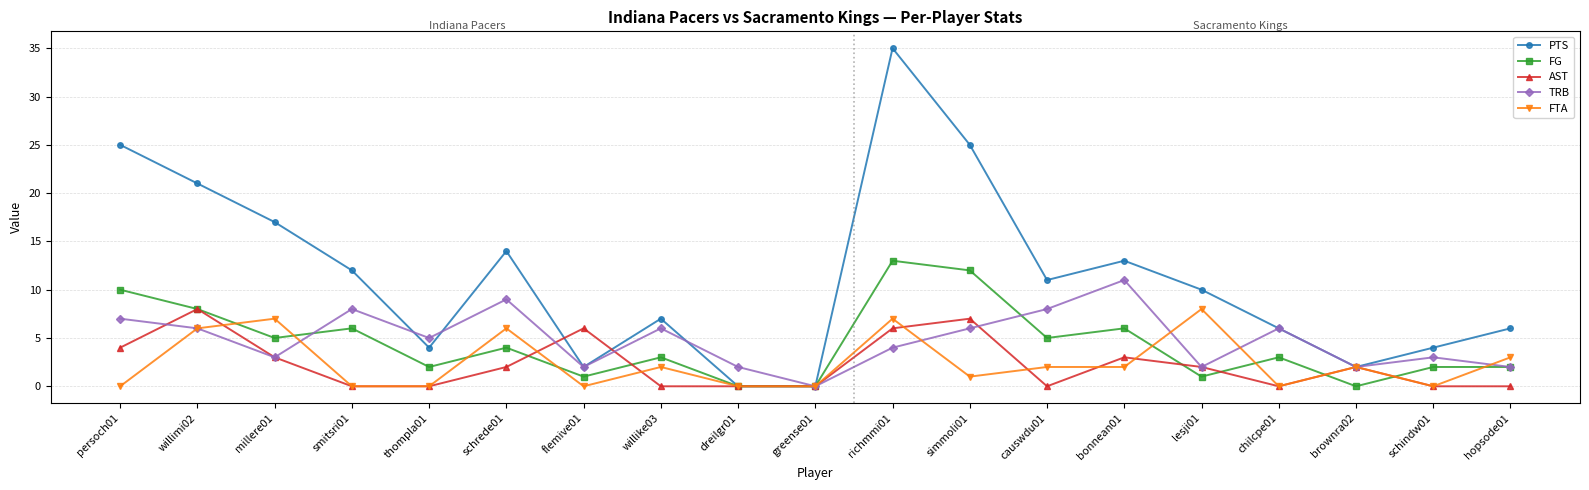

At which category does the chart reach its peak across all series?

richmmi01